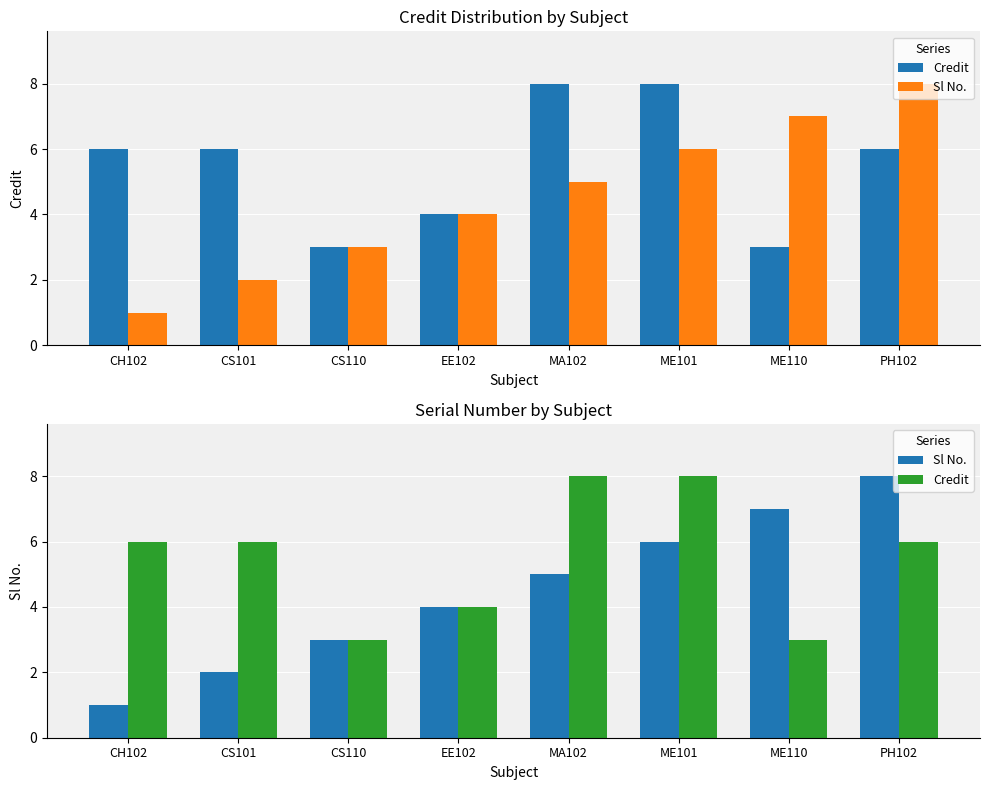

What is the average value of the Sl No. series?

4